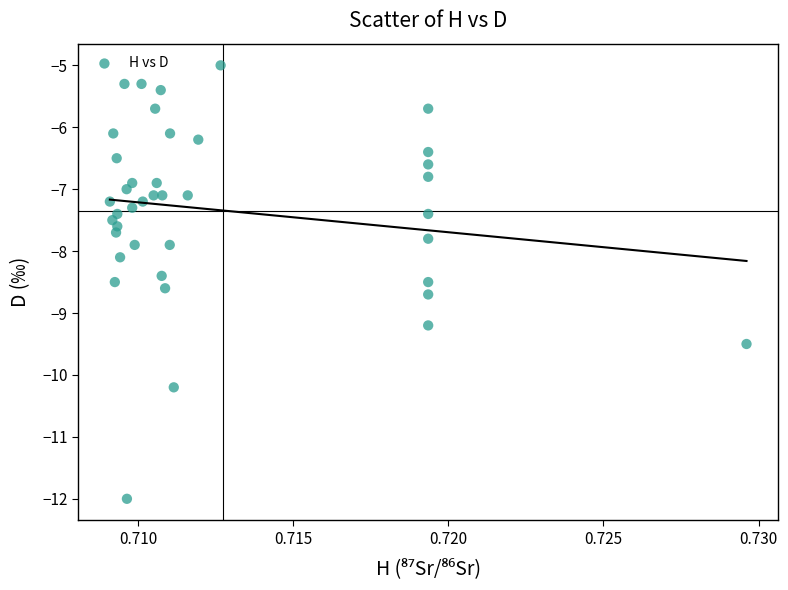

What is the range of Y values (max minus min)?

7.0